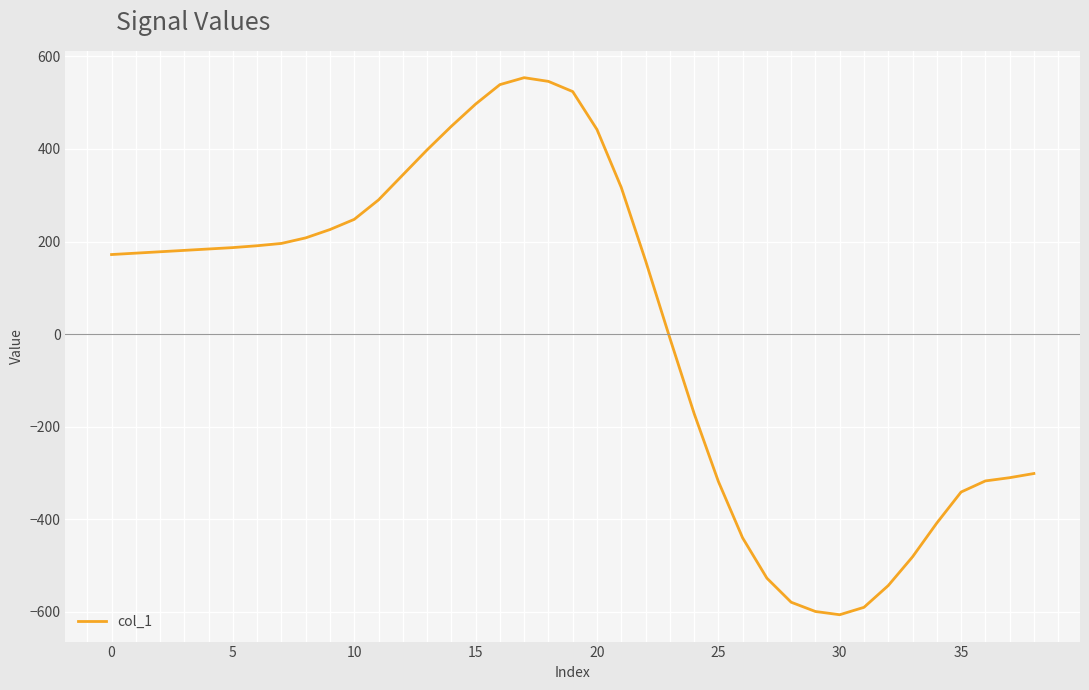

What is the difference between the maximum and minimum values?

1160